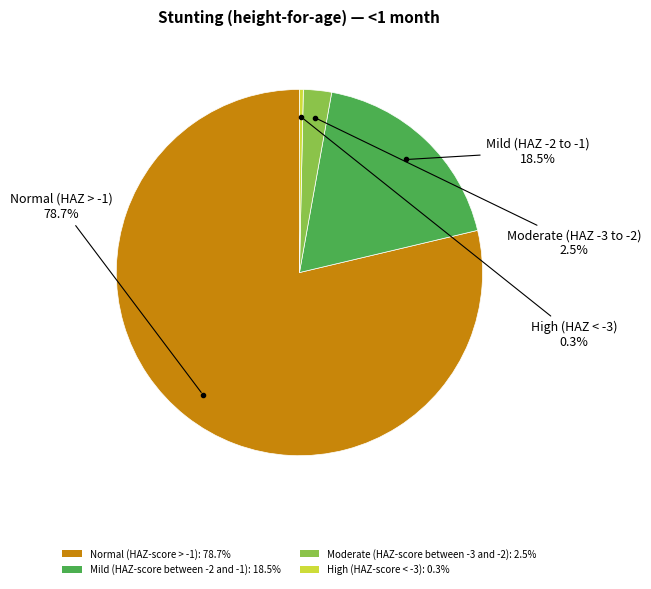

Between Moderate (HAZ-score between -3 and -2): 2.5% and Normal (HAZ-score > -1): 78.7%, which is larger?

Normal (HAZ-score > -1): 78.7%